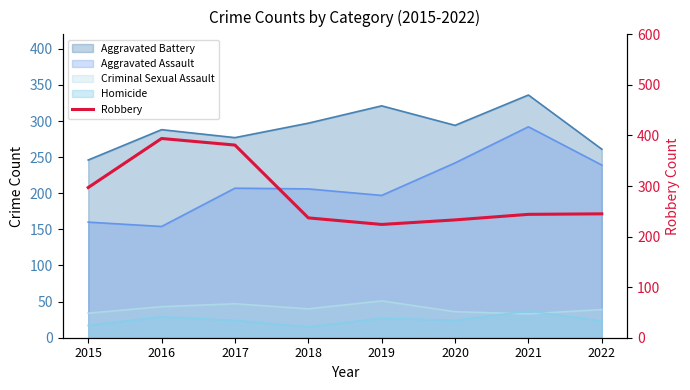

Which category has the highest value across all series?

2016